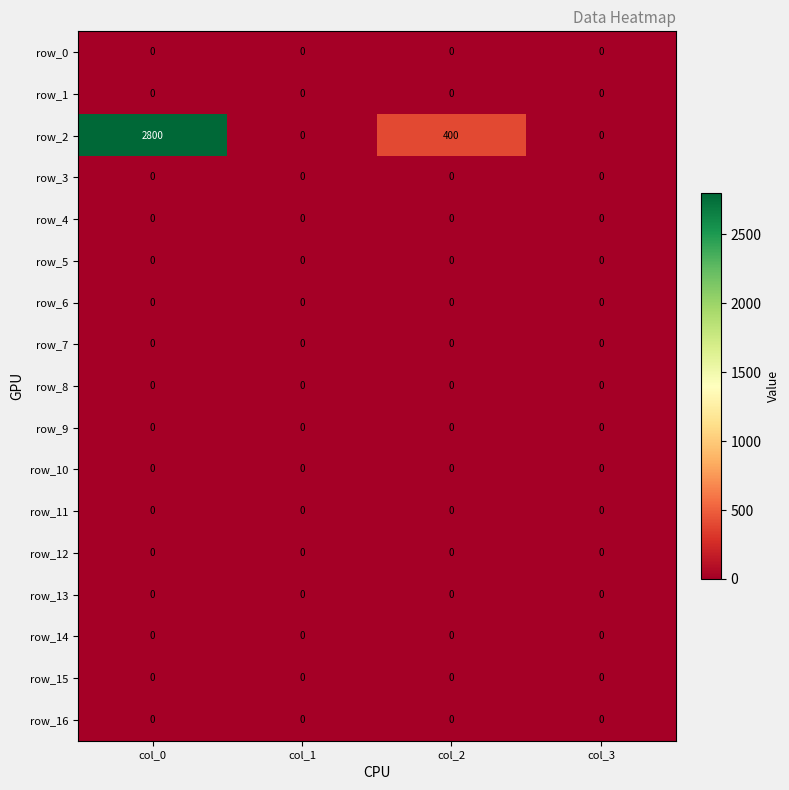

At which category does the chart reach its peak across all series?

col_0